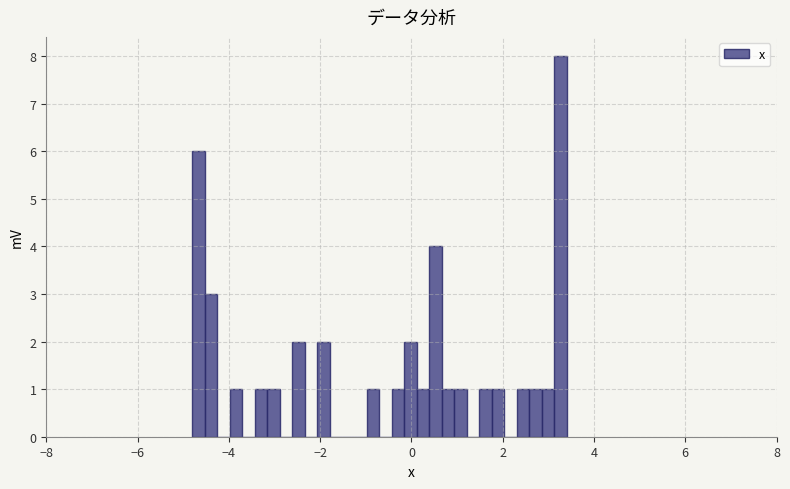

Around what value on the x-axis is the tallest bar? Give the approximate position of its centre, as read against the axis.

3.2